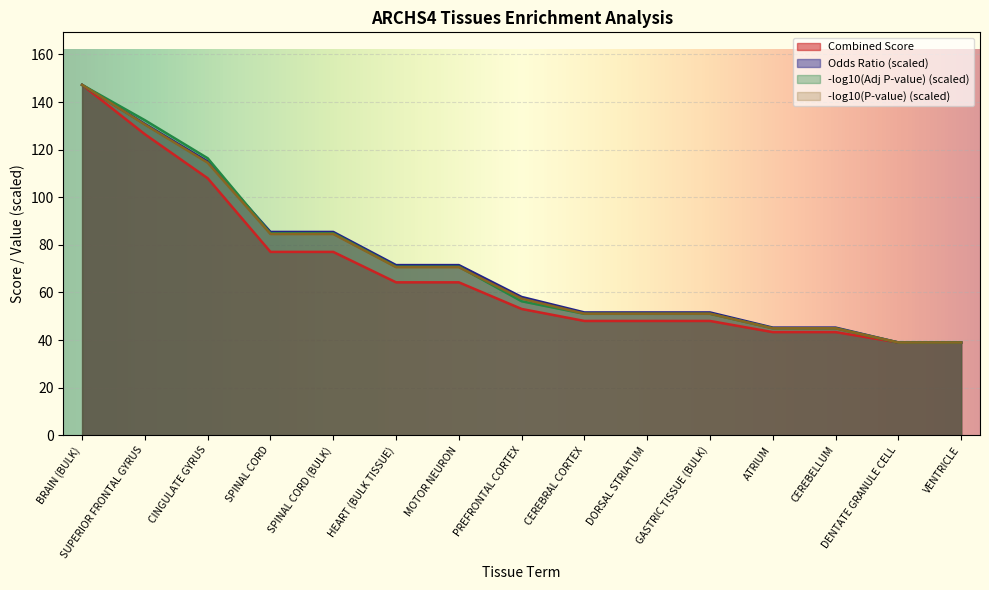

How many categories are shown in the chart?

15